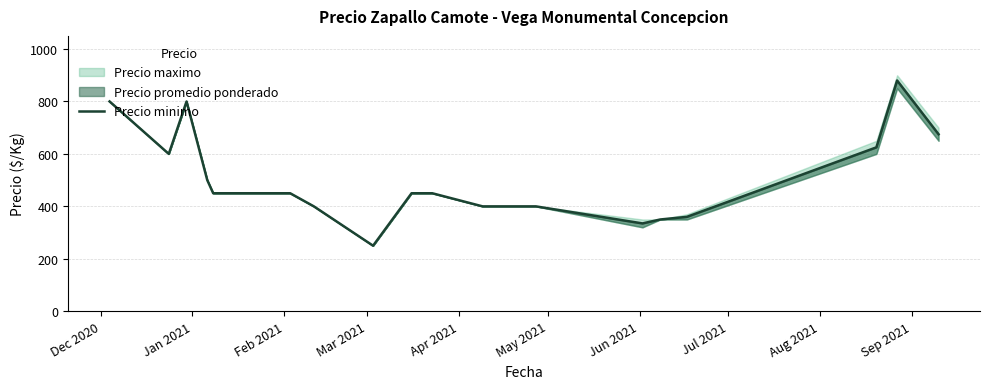

At which label does the data first exceed 450?

Dec 2020